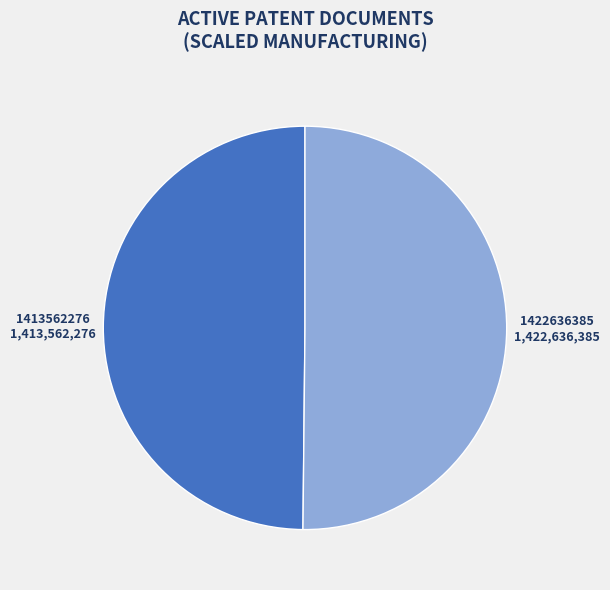

How many segments does this pie chart have?

2